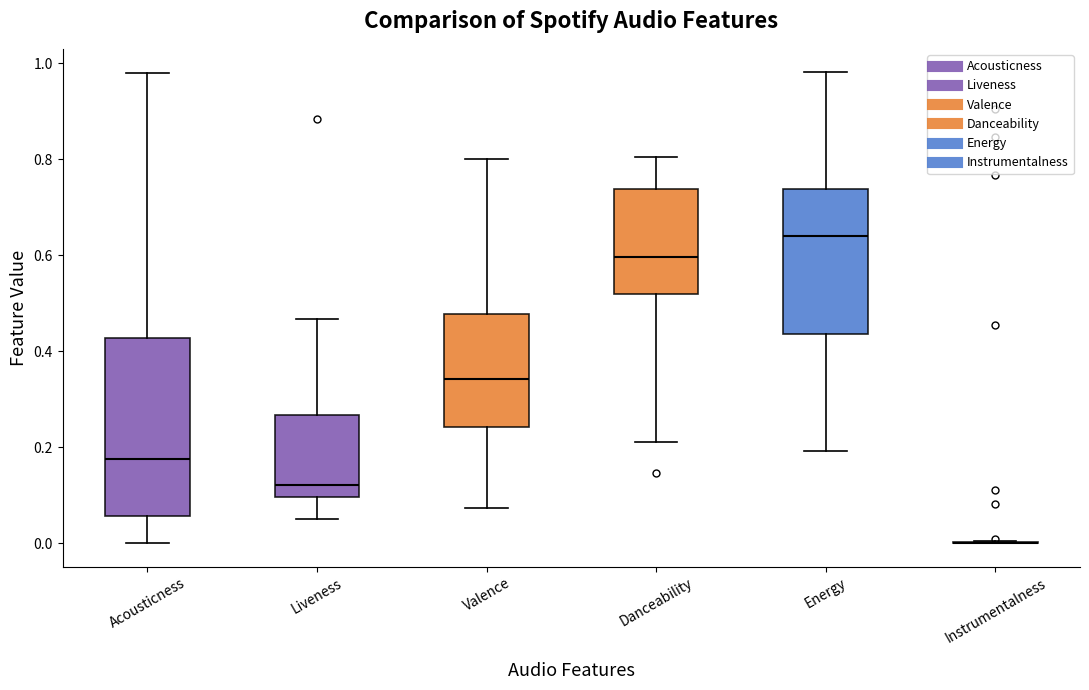

Comparing the boxes themselves (not the whiskers), which one is the tallest?

Acousticness